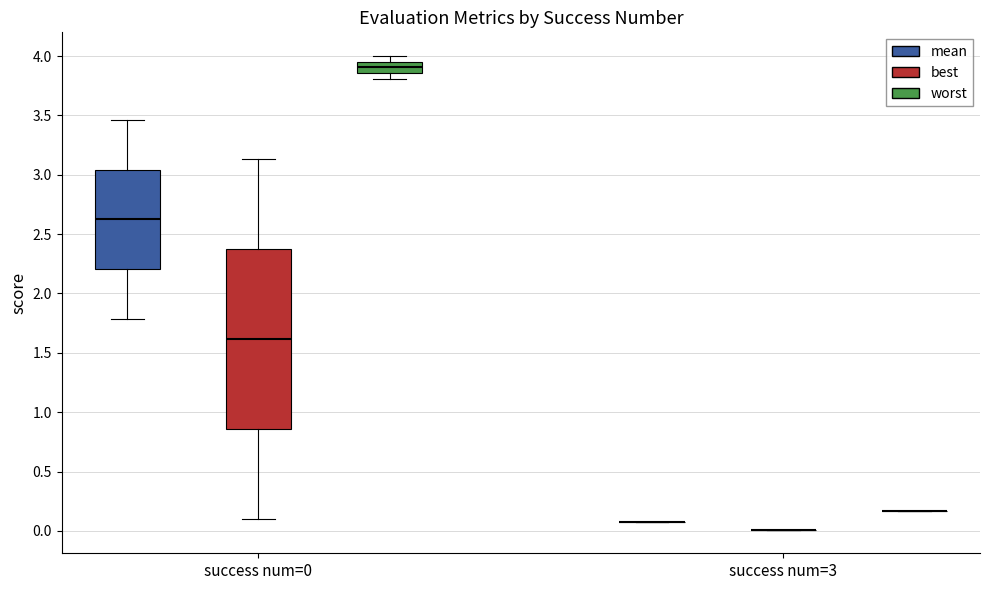

Reading left to right, read every box against the y-axis: the position of its median line, the range the box covers, and the ends of its whiskers. The values are not printed on the chart, so give them approximately, as read against the axis.

success num=0 (mean): median 2.60, box 2.20 to 3.05, whiskers 1.80 to 3.45
success num=0 (best): median 1.60, box 0.85 to 2.35, whiskers 0.10 to 3.15
success num=0 (worst): median 3.90, box 3.85 to 3.95, whiskers 3.80 to 4.00
success num=3 (mean): box collapsed to a line at 0.05, whiskers 0.05 to 0.05
success num=3 (best): box collapsed to a line at 0.00, whiskers 0.00 to 0.00
success num=3 (worst): box collapsed to a line at 0.15, whiskers 0.15 to 0.15